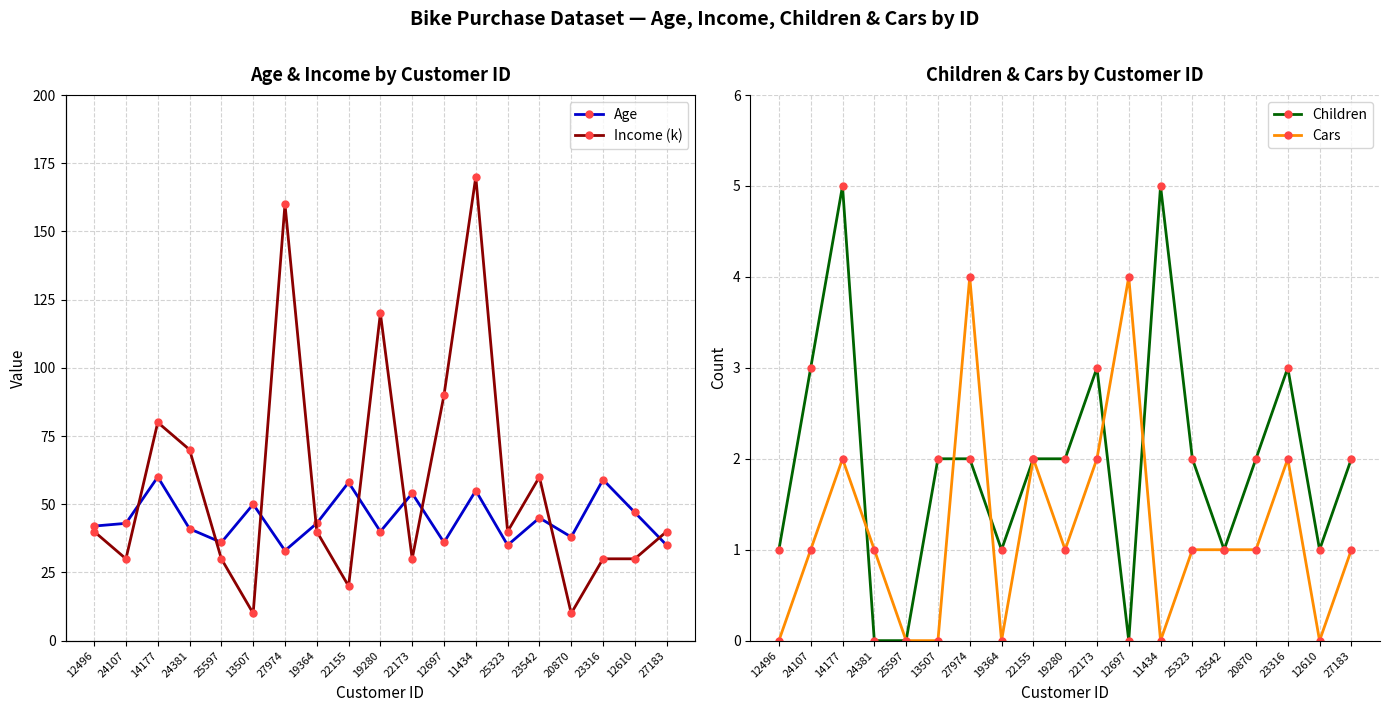

Is the value of Children at 12697 greater than the value of Income (k) at 19280?

No